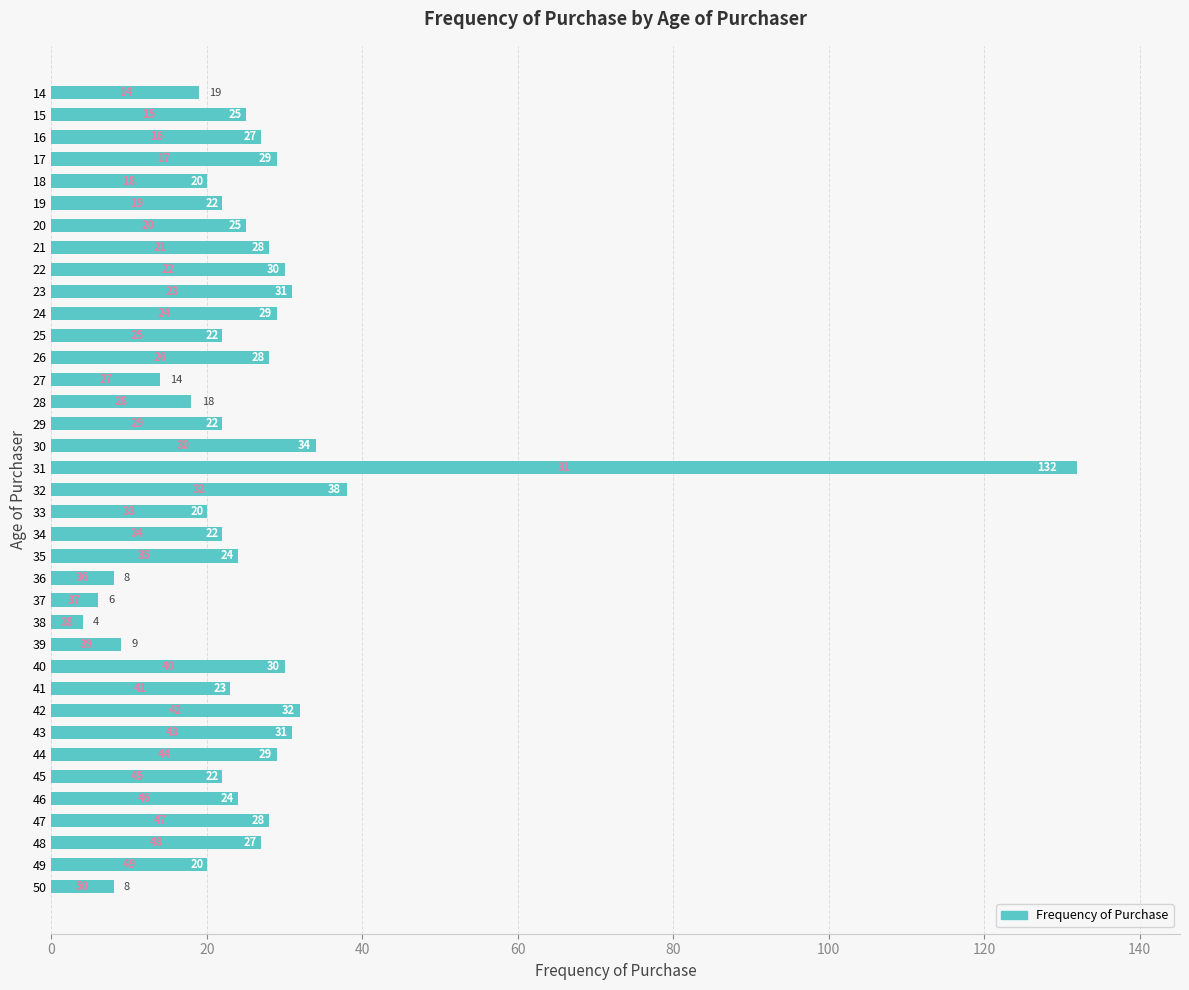

Is it true that the value at 32 is 9?

False